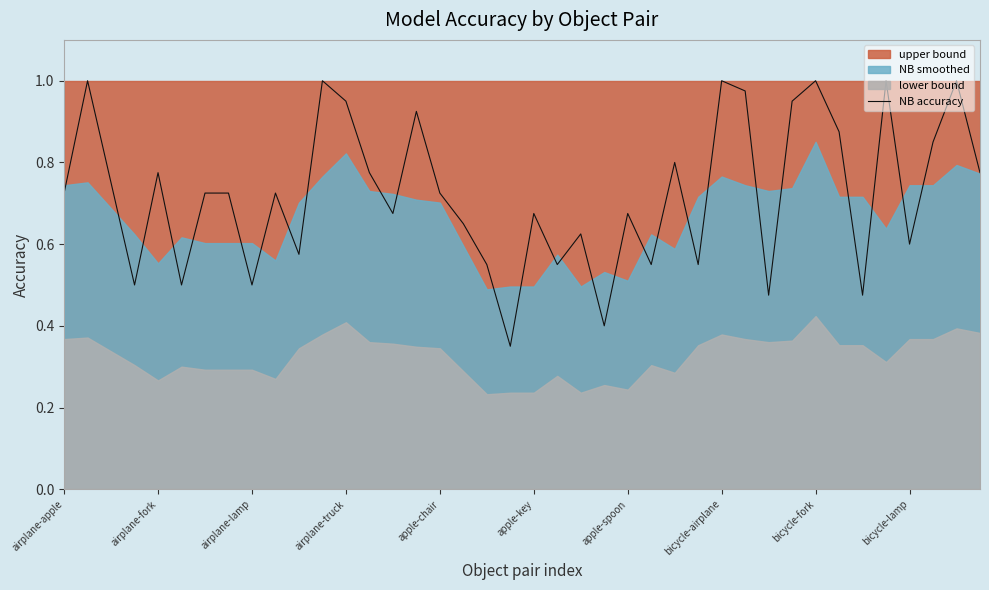

Which category has the highest value across all series?

airplane-fork